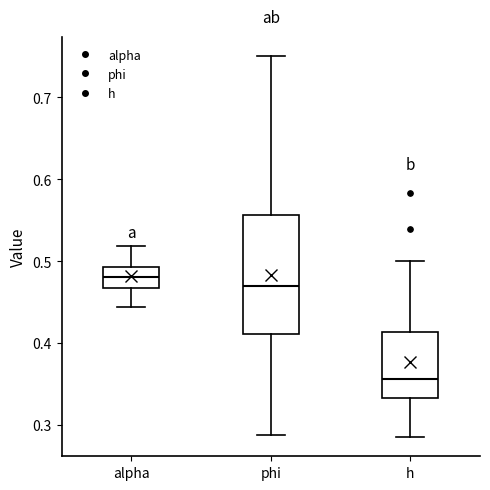

Reading left to right, transcribe this box plot: for each box, give where its median line is, the range the box spans, and where its two whiskers end, as read against the y-axis. The values are not printed on the chart, so give them approximately, as read against the axis.

alpha: median 0.48, box 0.47 to 0.49, whiskers 0.44 to 0.52
phi: median 0.47, box 0.41 to 0.56, whiskers 0.29 to 0.75
h: median 0.36, box 0.33 to 0.41, whiskers 0.28 to 0.50